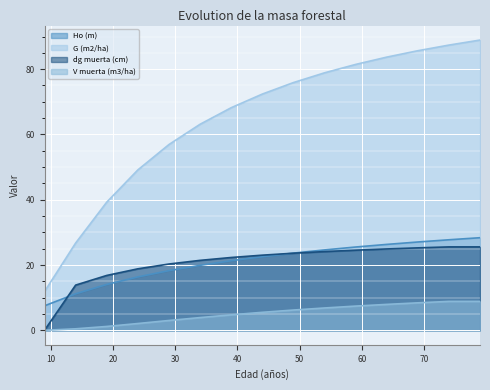

Reading left to right, what are all the values shown in this chart?

Ho (m): 9=7.5	14=11.2	19=14.0	24=16.4	29=18.3	34=19.9	39=21.3	44=22.5	49=23.6	54=24.6	59=25.5	64=26.3	69=27.1	74=27.7	79=28.4
G (m2/ha): 9=11.9	14=26.7	19=39.3	24=49.1	29=56.9	34=63.1	39=68.2	44=72.4	49=75.9	54=78.9	59=81.5	64=83.7	69=85.7	74=87.4	79=88.9
dg muerta (cm): 9=0.0	14=13.8	19=16.8	24=18.8	29=20.3	34=21.4	39=22.3	44=23.0	49=23.6	54=24.1	59=24.5	64=24.9	69=25.2	74=25.6	79=25.6
V muerta (m3/ha): 9=0.0	14=0.5	19=1.2	24=2.1	29=3.0	34=3.9	39=4.7	44=5.5	49=6.2	54=6.8	59=7.4	64=7.9	69=8.4	74=8.8	79=8.8